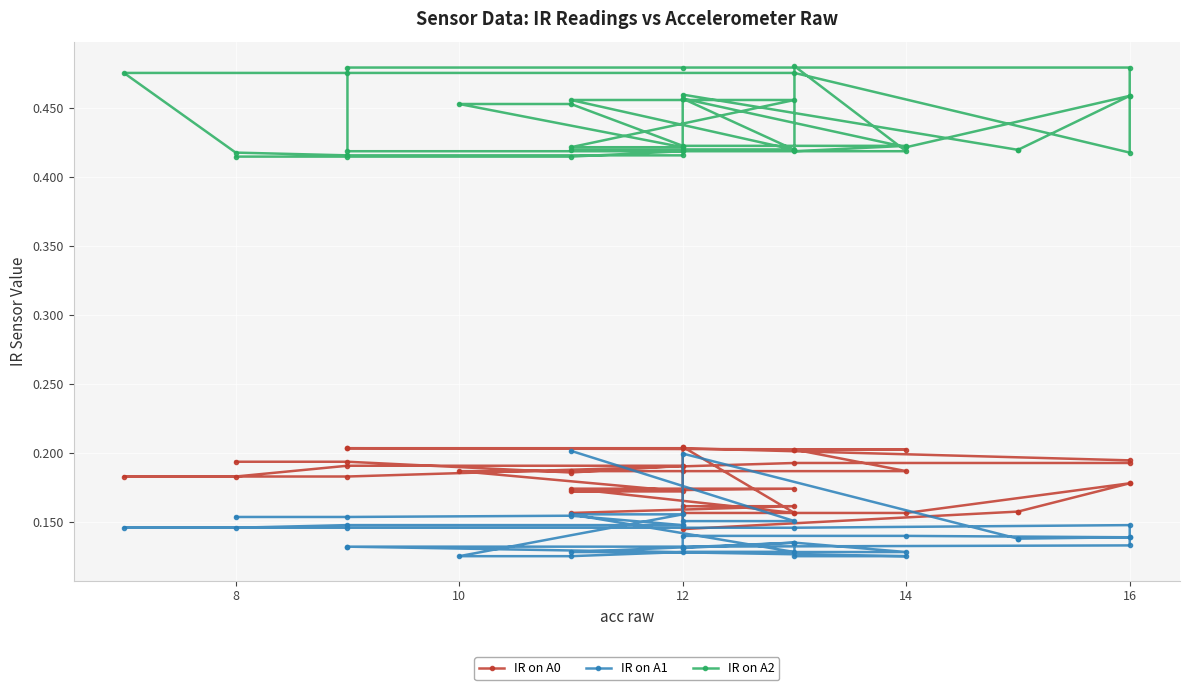

What is the value of the IR on A2 point at the 17th from the left?

0.4